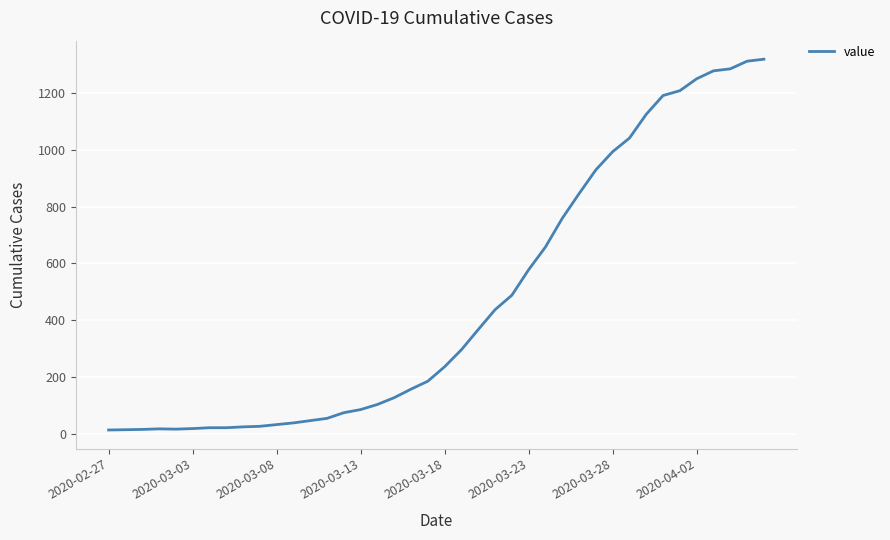

What is the difference between the maximum and minimum values?

1307